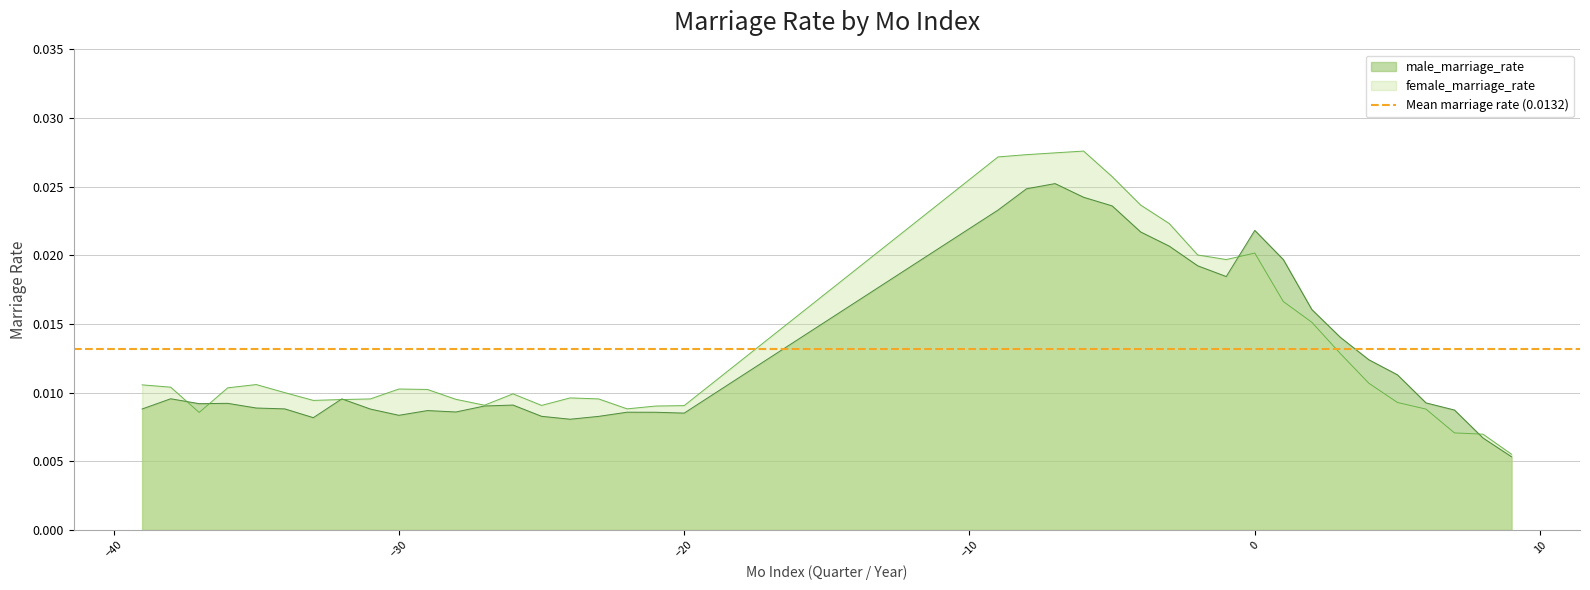

True or false: male_marriage_rate has a value of 0.0 at -7.

False